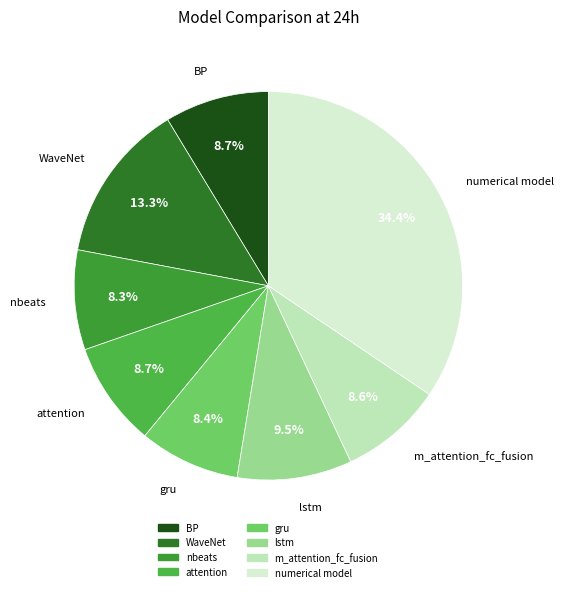

Which slice is the largest?

numerical model